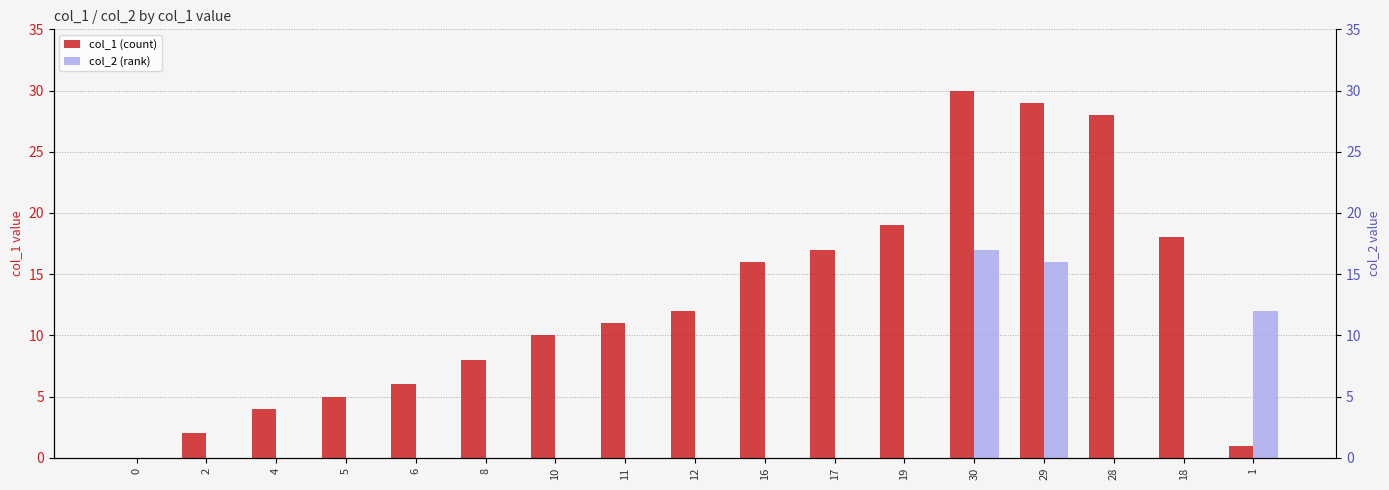

Read the col_1 (count) value at 28.

28